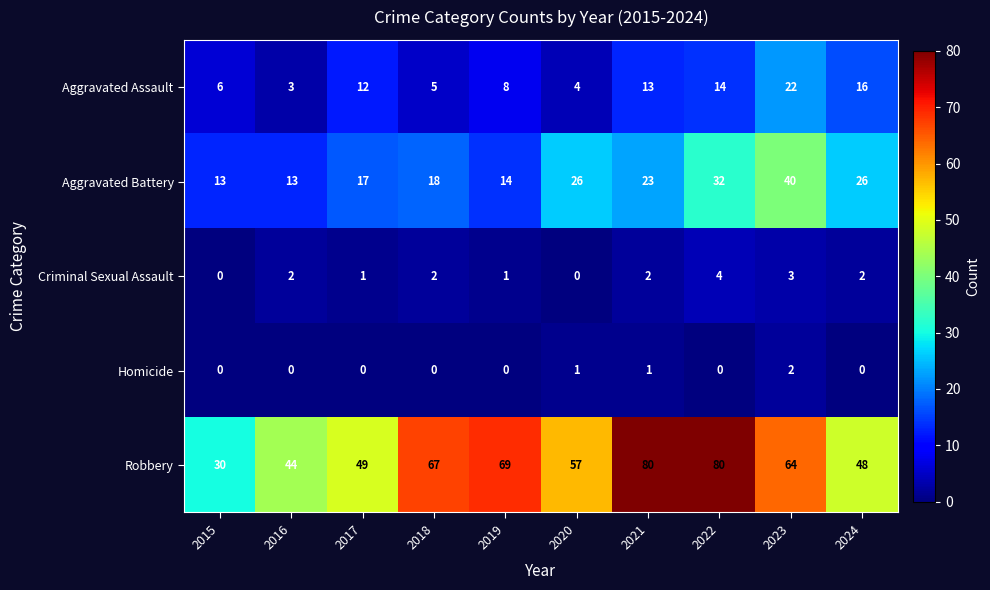

Which series changed the most between 2021 and 2022?

Aggravated Battery